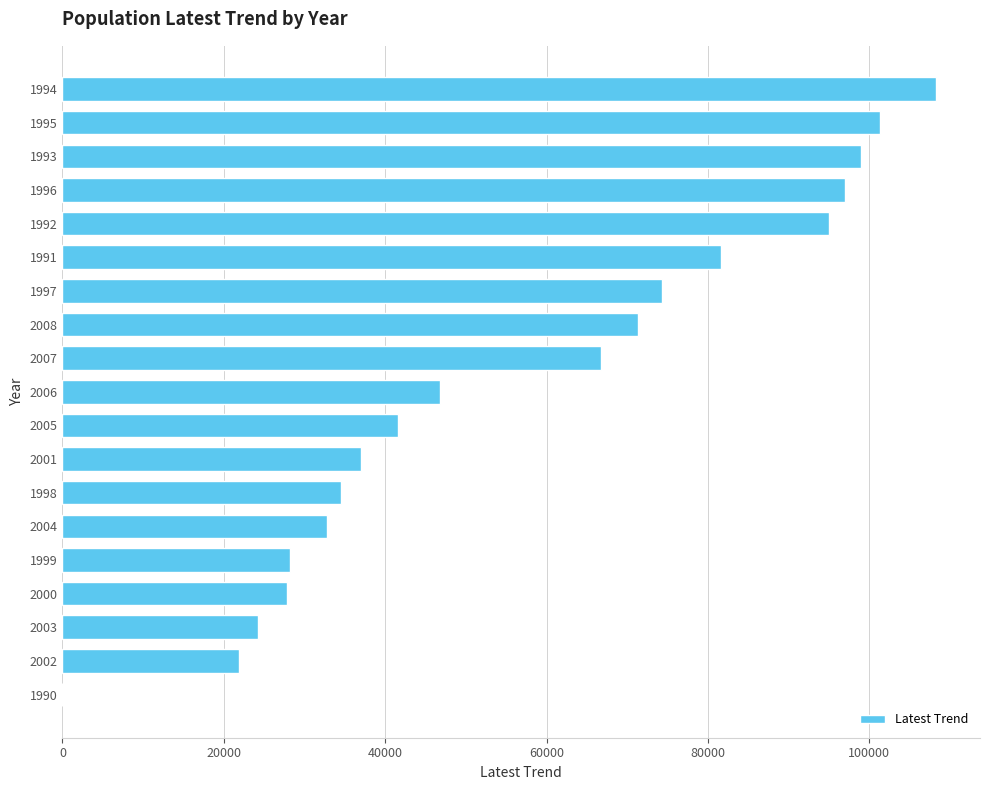

The value at 1993 is 54210. True or false?

False